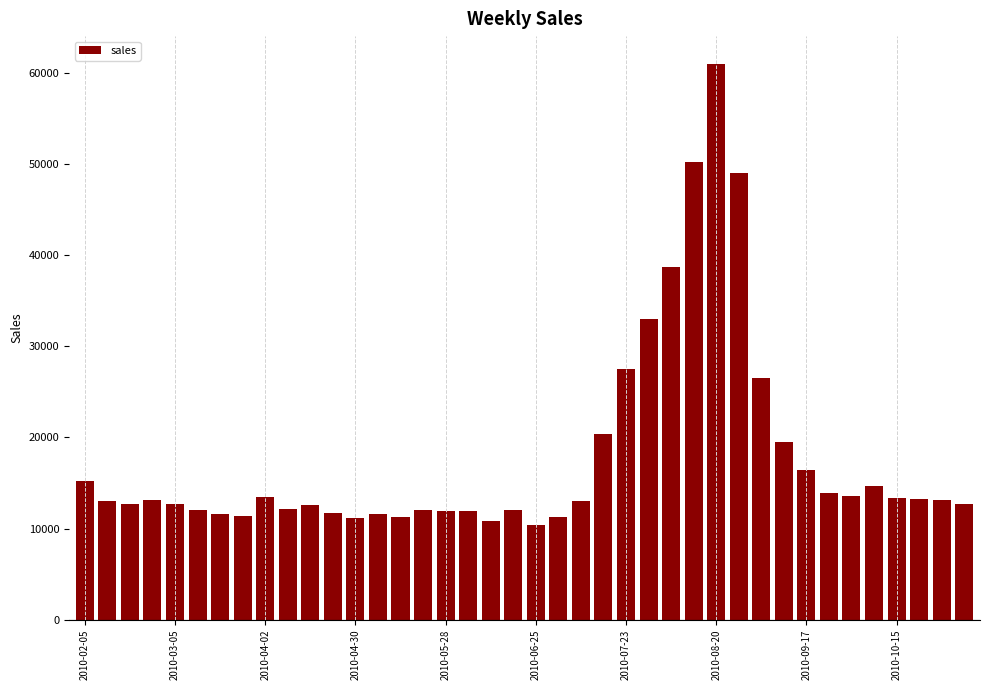

What is the average value?

17888.9